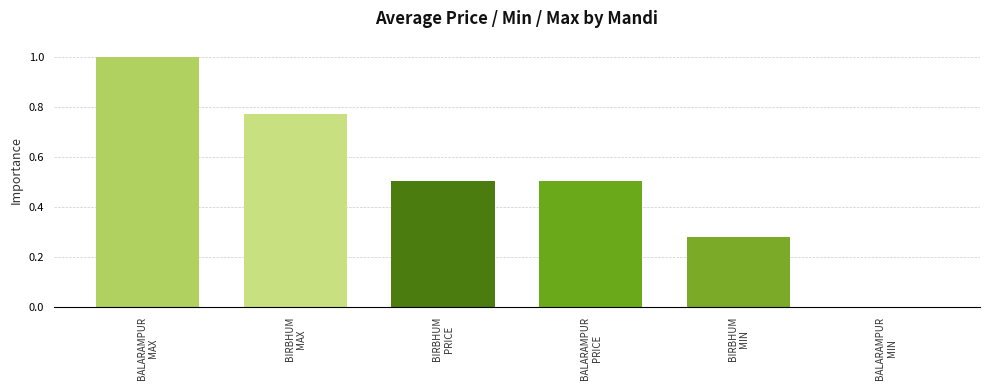

What is the maximum value shown in the chart?

1.0